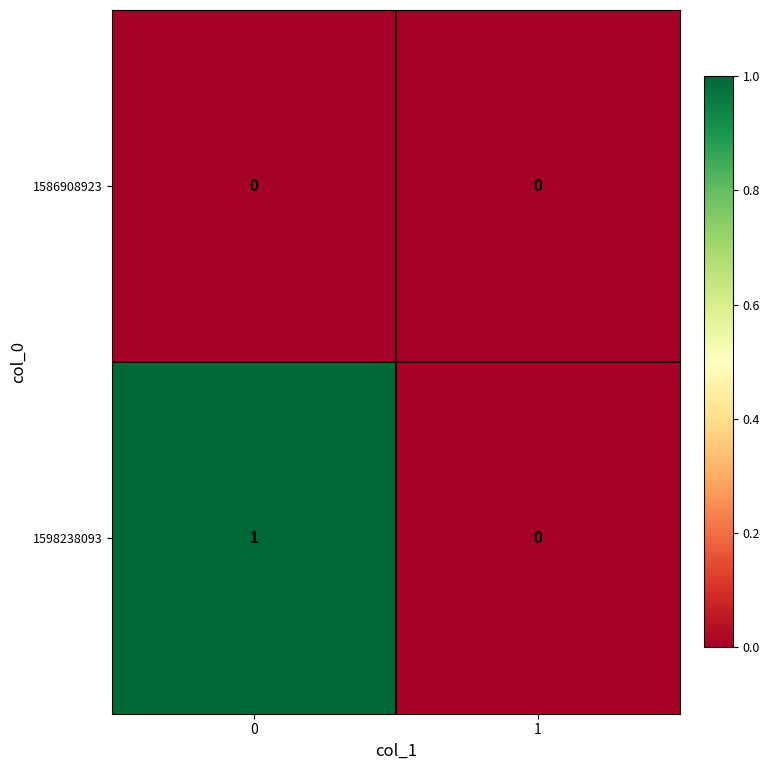

Reading left to right, what are all the values shown in this chart?

1586908923: 0	0
1598238093: 1	0